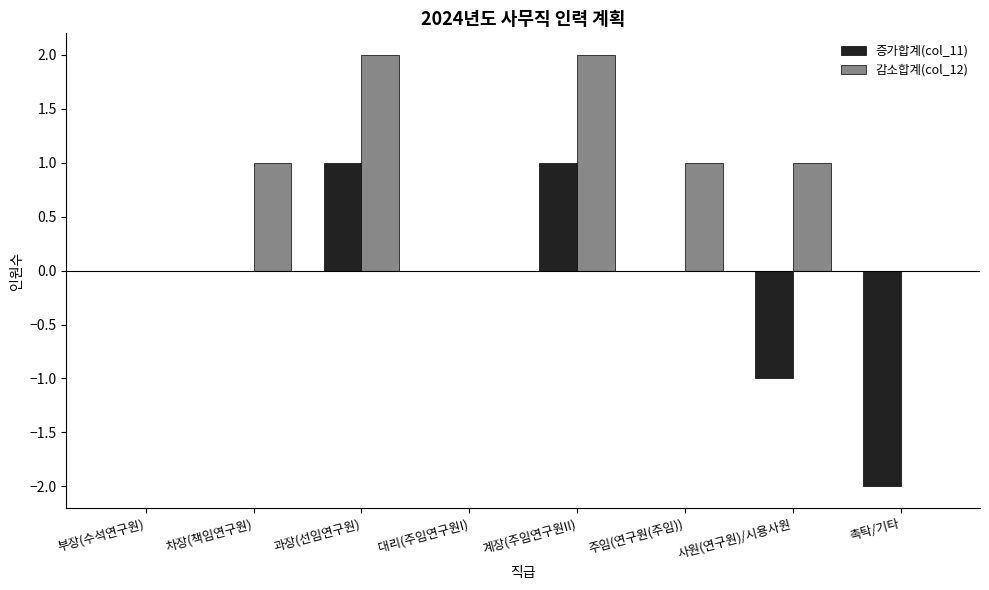

Is the value of 감소합계(col_12) at 부장(수석연구원) greater than the value of 증가합계(col_11) at 촉탁/기타?

Yes